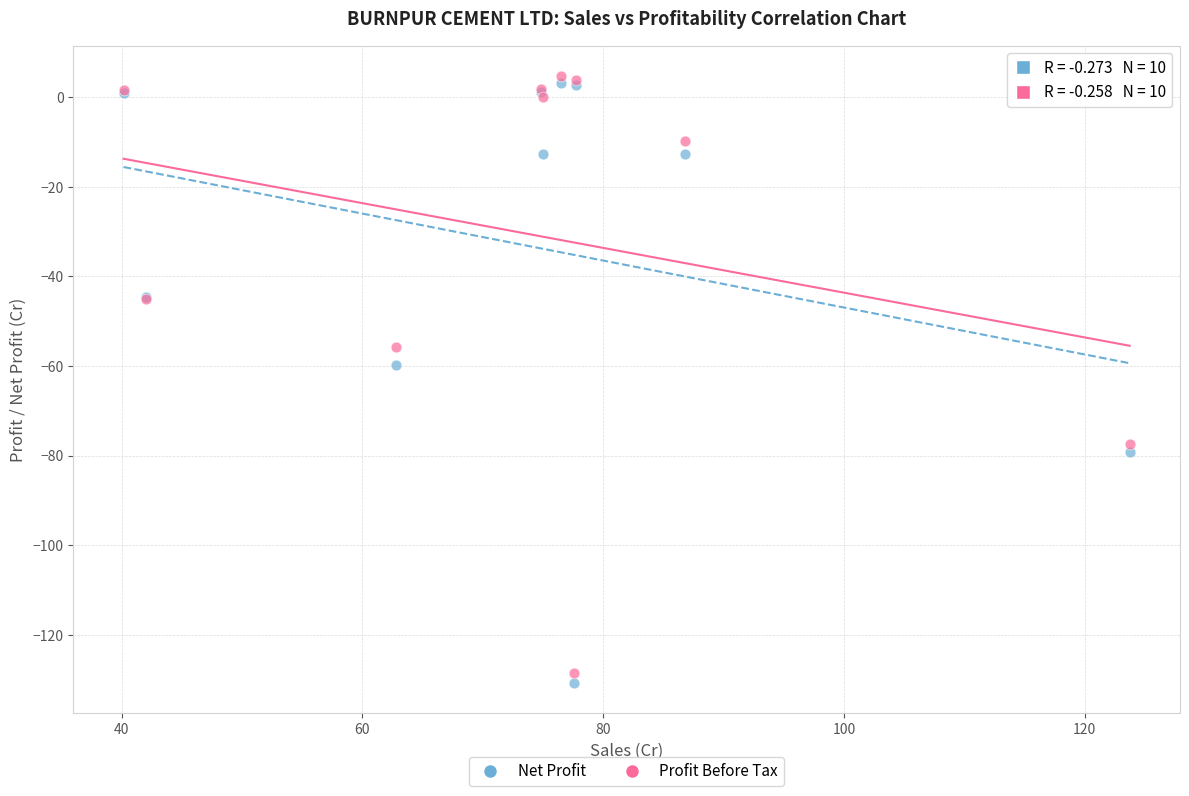

Across all series, what Y value is closest to -63?

-59.8